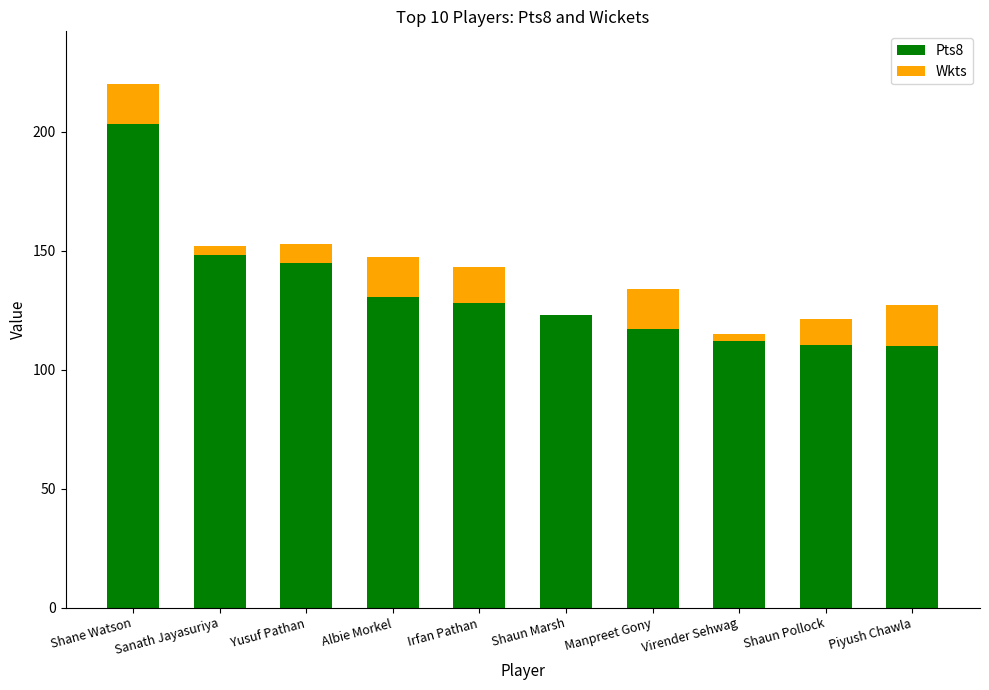

The Pts8 series shows 203.2 at Shane Watson. True or false?

True